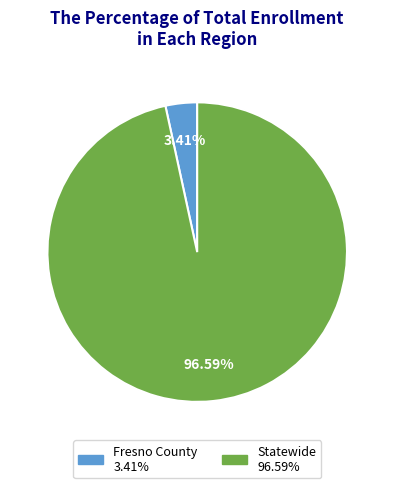

Rank the categories by value from highest to lowest.

Statewide, Fresno County